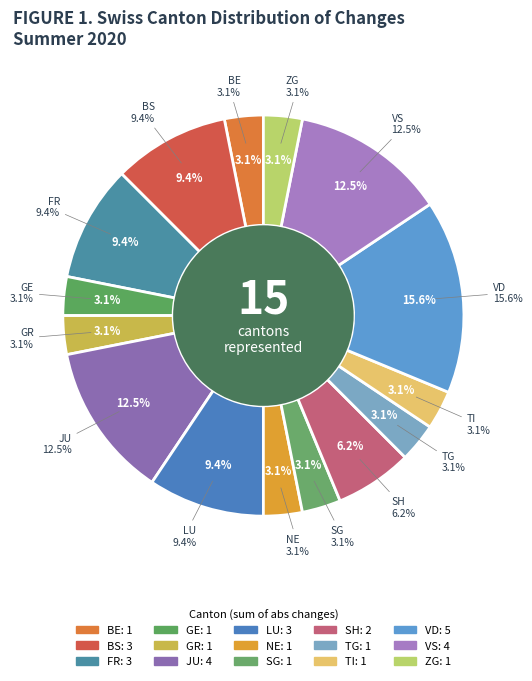

What is the smallest slice in the pie chart?

BE